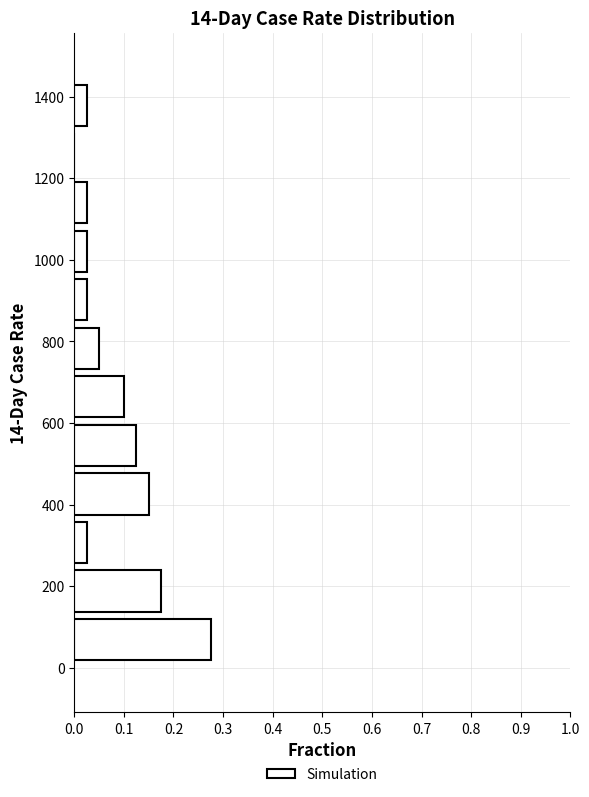

Reading bottom to top, transcribe this chart: for each bar, give the range it covers on the y-axis and its length. Neither the bar edges nor the lengths are printed on the chart, so give them approximately, as read against the axes.

0 to 120: 0.28
120 to 240: 0.18
240 to 360: 0.03
360 to 480: 0.15
480 to 600: 0.13
600 to 720: 0.10
720 to 840: 0.05
840 to 960: 0.03
960 to 1080: 0.03
1080 to 1200: 0.03
1200 to 1320: 0
1320 to 1440: 0.03